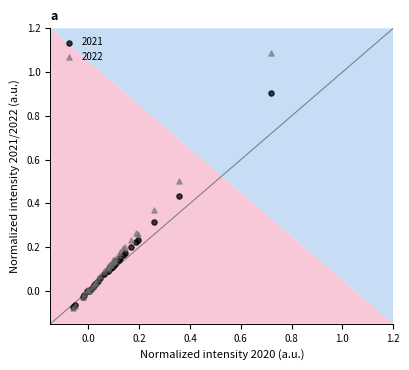

What are all the series names shown in the legend?

2021, 2022